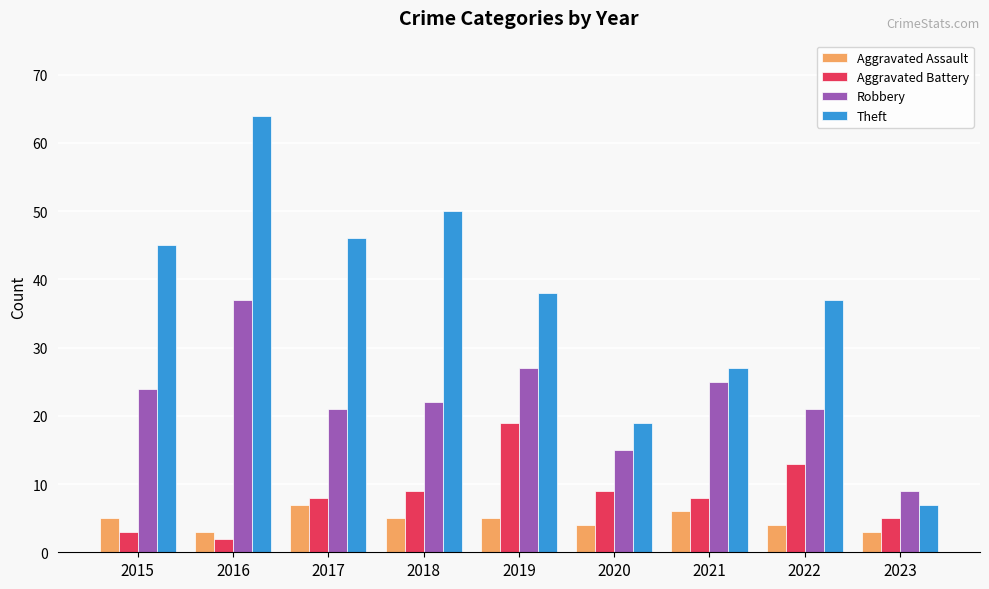

What is the maximum value for Aggravated Assault?

7